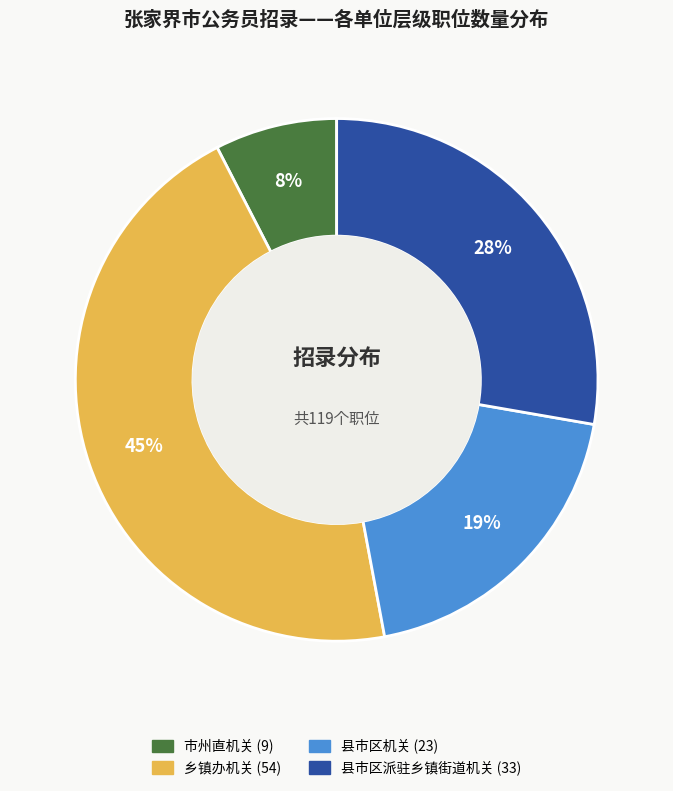

What is the largest slice in the pie chart?

乡镇办机关